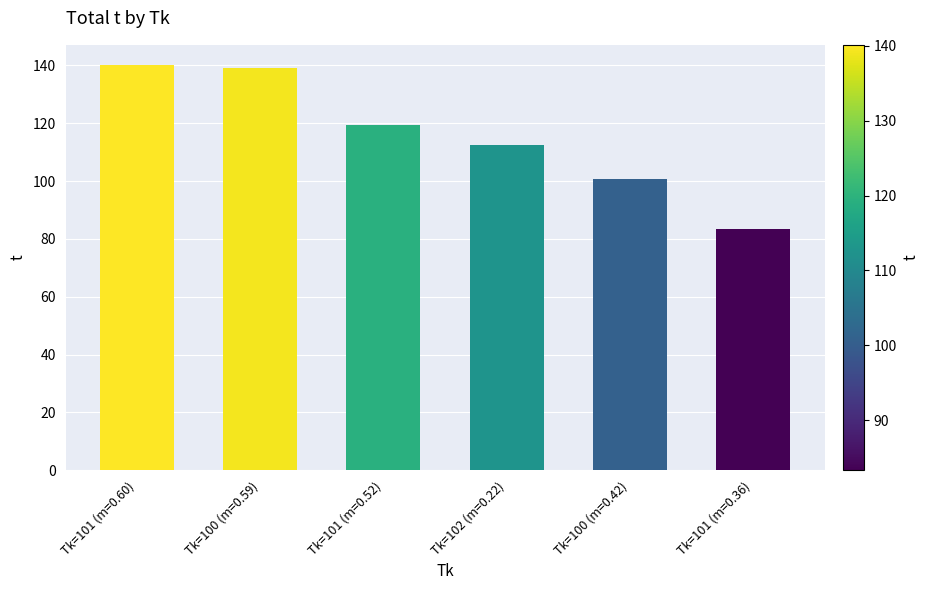

The chart shows a value of 118.4 at Tk=101 (m=0.36). True or false?

False